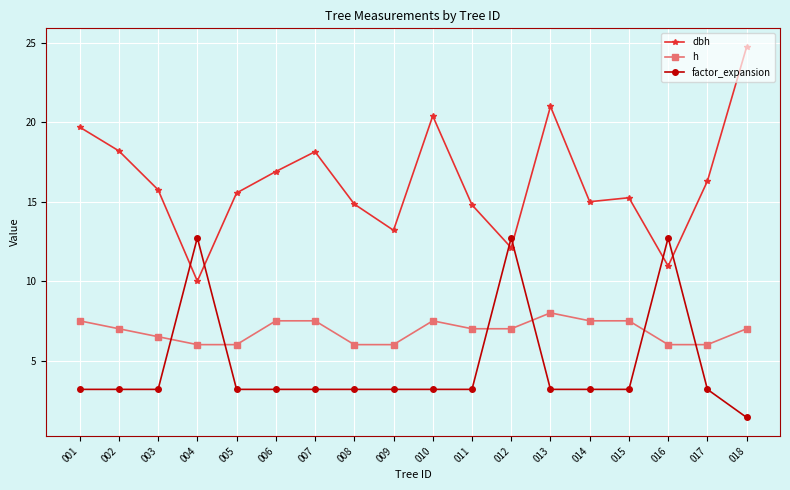

Is the value of factor_expansion at 004 greater than the value of h at 013?

Yes